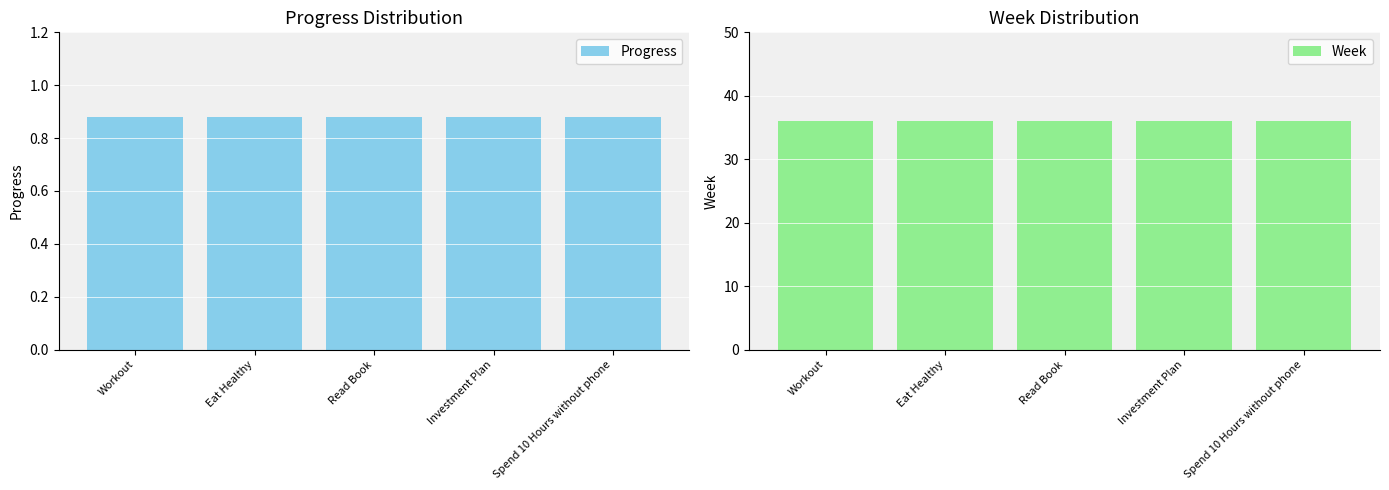

What position from the right is Workout?

5